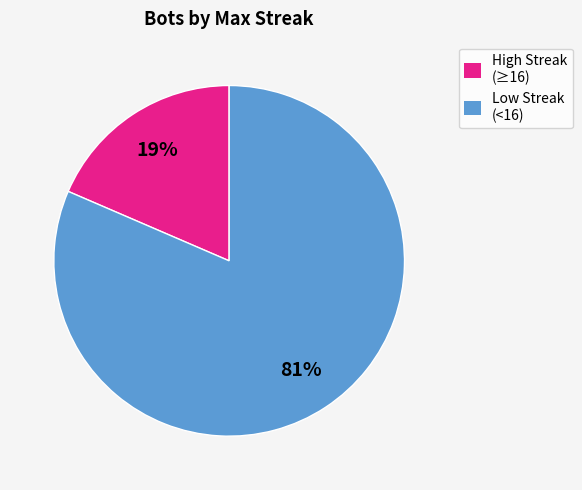

Rank the categories by value from lowest to highest.

High Streak (≥16), Low Streak (<16)